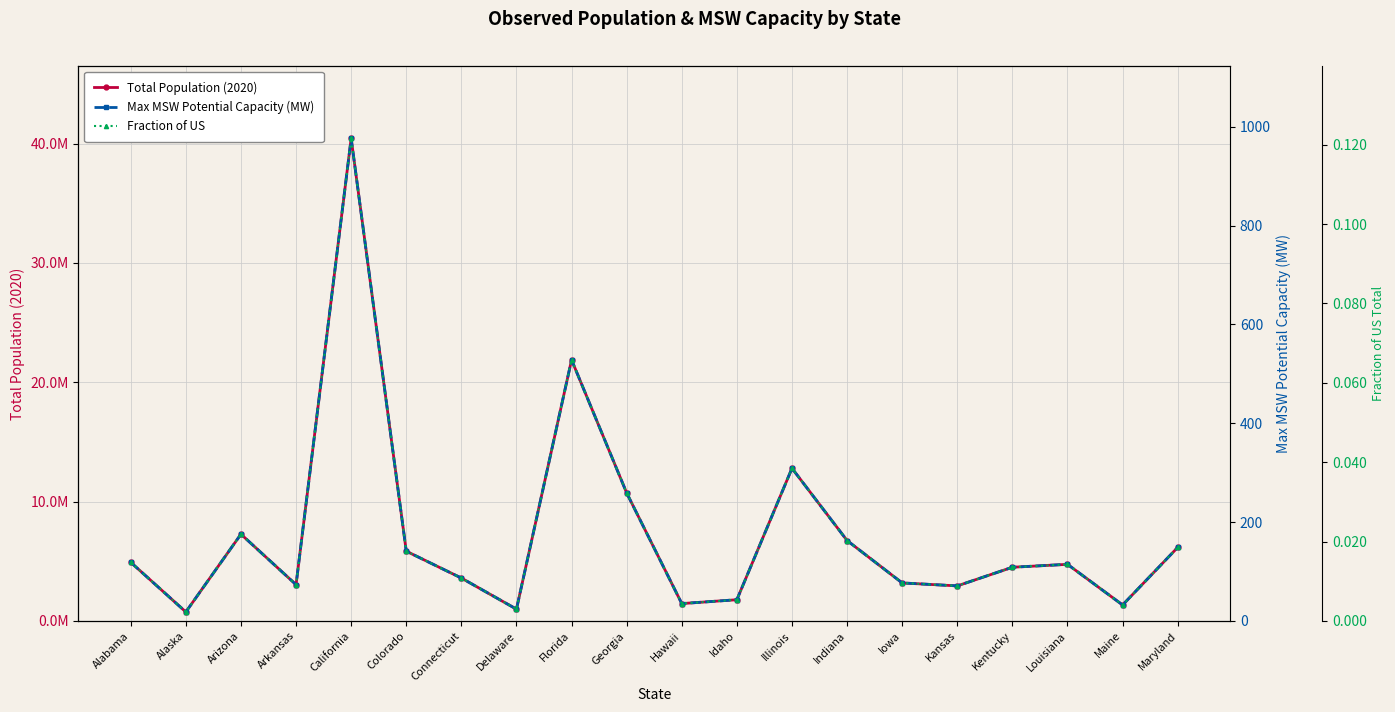

Which series has the largest range (max minus min)?

Total Population (2020)